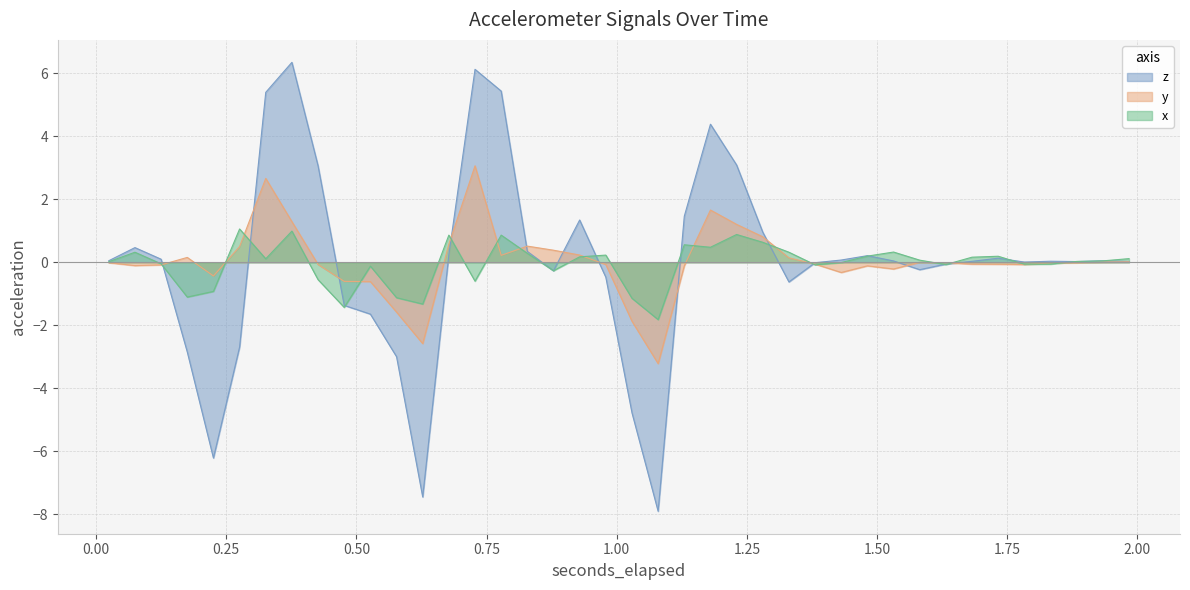

What is the minimum value shown in the chart?

-7.9